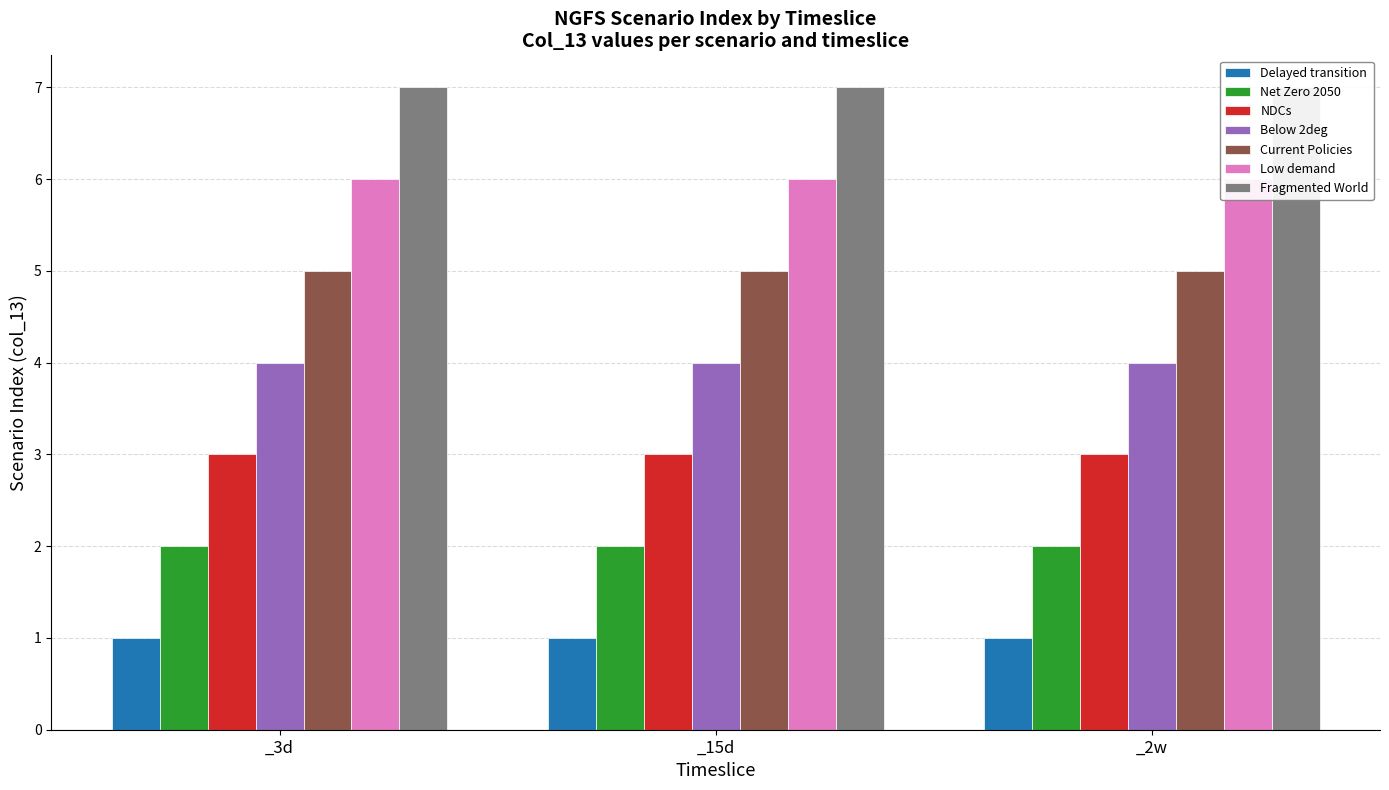

Where is 15 days nearest to the value 4?

Below 2deg